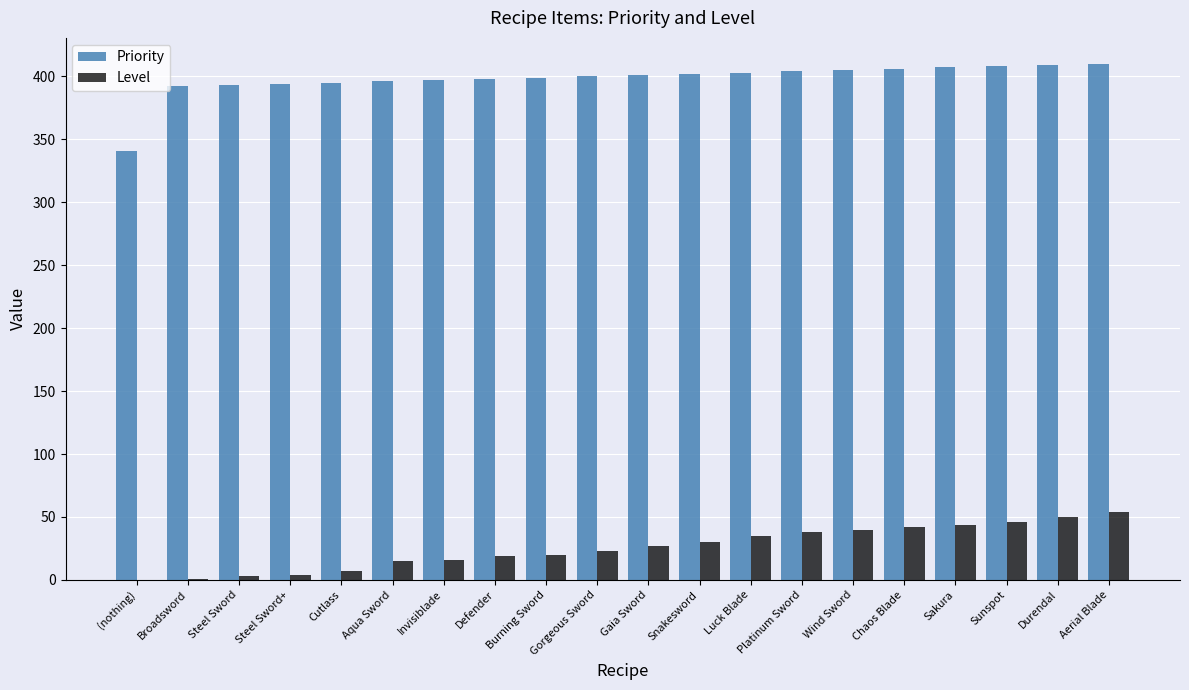

Is the value of Level at Steel Sword greater than the value of Priority at Sakura?

No